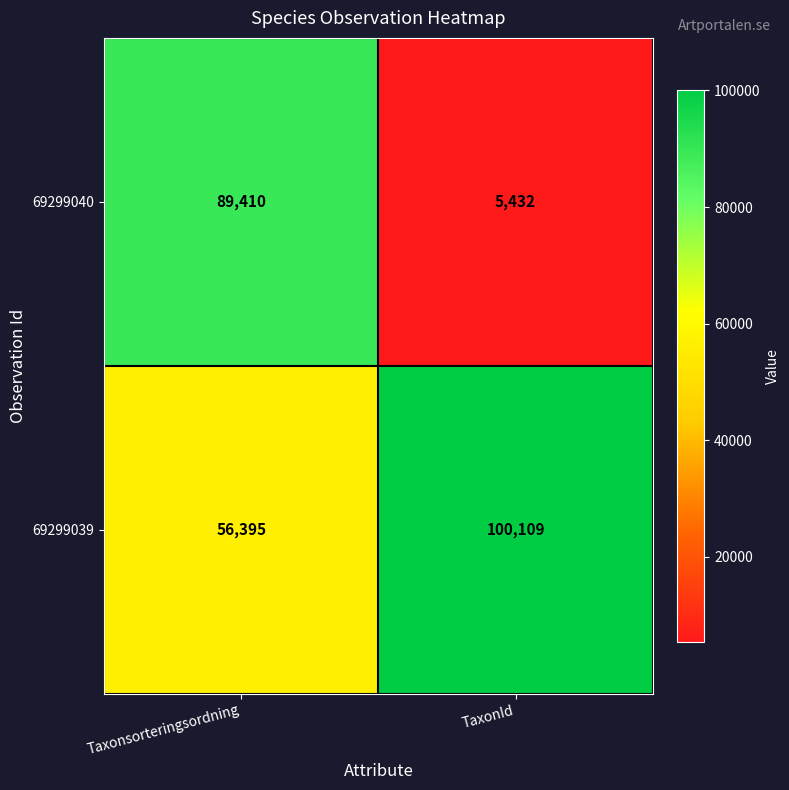

Count the number of categories in the chart.

2